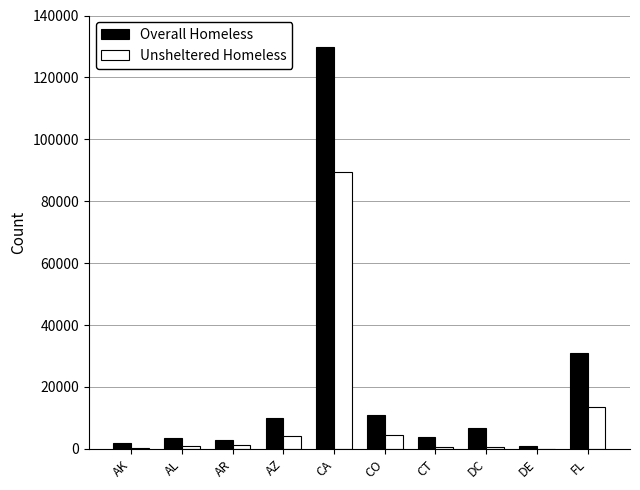

What are all the series names shown in the legend?

Overall Homeless, Unsheltered Homeless